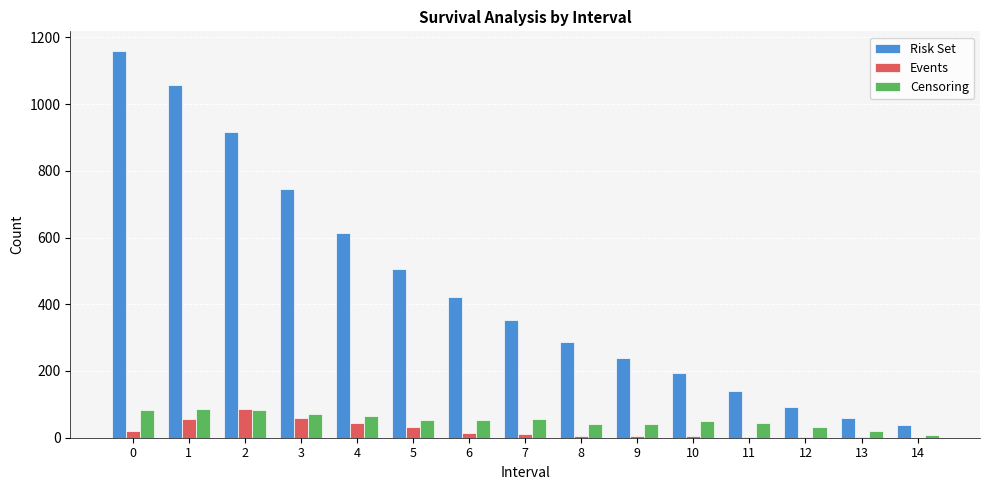

Between 8 and 13, which series saw the biggest shift?

Risk Set